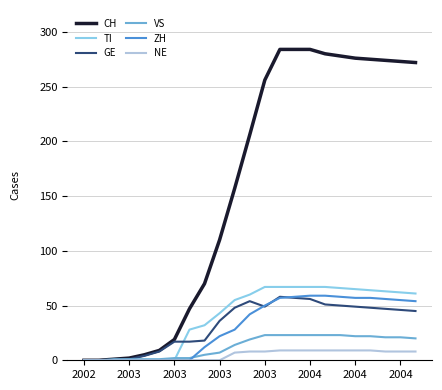

What is the sum of all TI values?

934